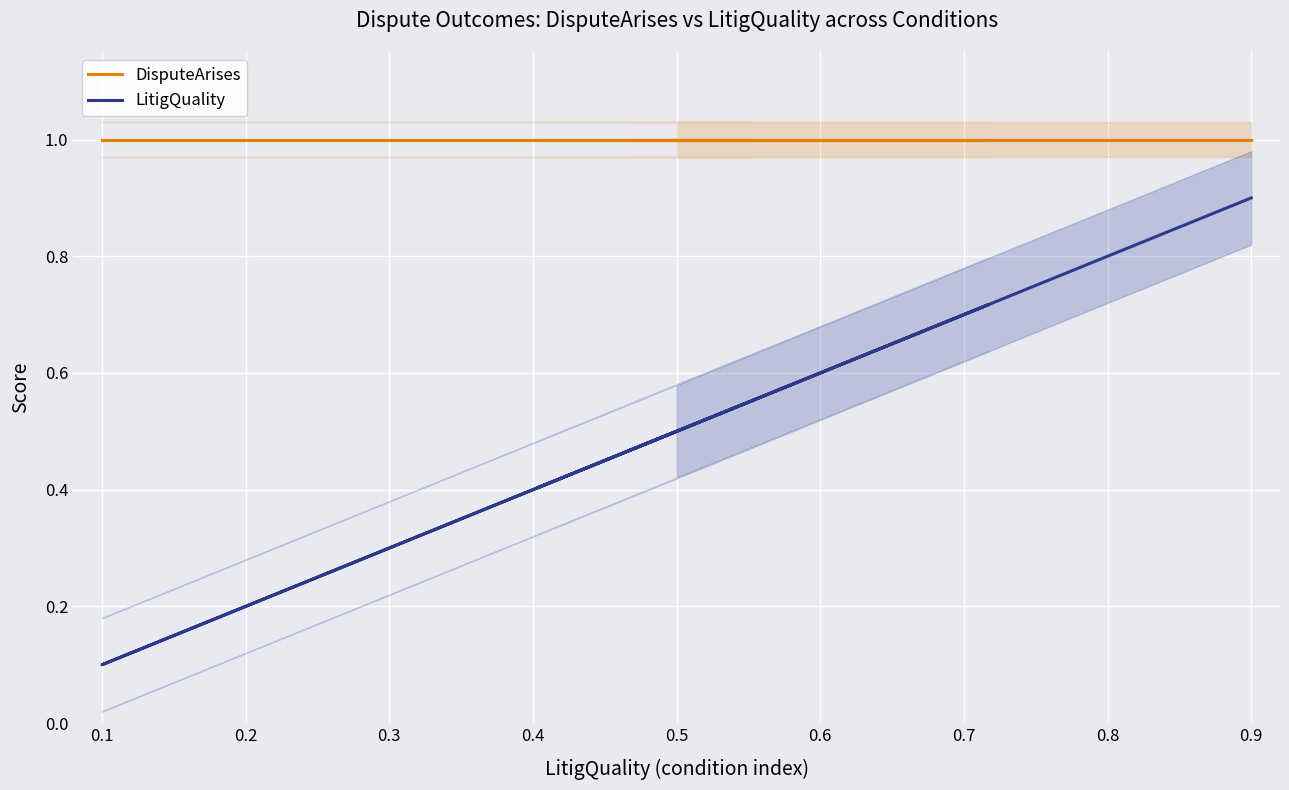

Between 0.9 and 11, which series saw the biggest shift?

LitigQuality